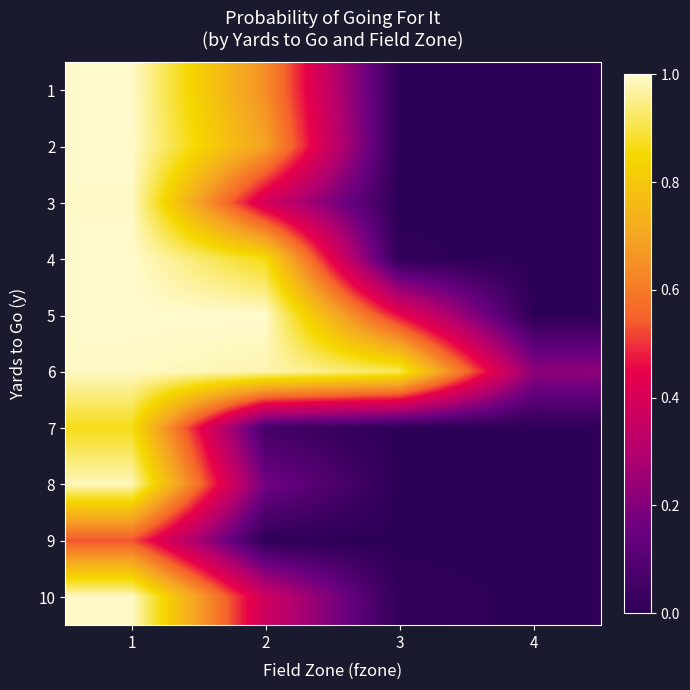

Reading left to right, transcribe all the data shown in this chart.

1: 1=1.0	2=0.6	3=0.0	4=0.0
2: 1=1.0	2=0.7	3=0.0	4=0.0
3: 1=1.0	2=0.4	3=0.0	4=0.0
4: 1=1.0	2=0.9	3=0.0	4=0.0
5: 1=1.0	2=1.0	3=0.5	4=0.0
6: 1=1.0	2=1.0	3=0.9	4=0.2
7: 1=0.9	2=0.1	3=0.0	4=0.0
8: 1=1.0	2=0.2	3=0.0	4=0.0
9: 1=0.5	2=0.0	3=0.0	4=0.0
10: 1=1.0	2=0.4	3=0.0	4=0.0